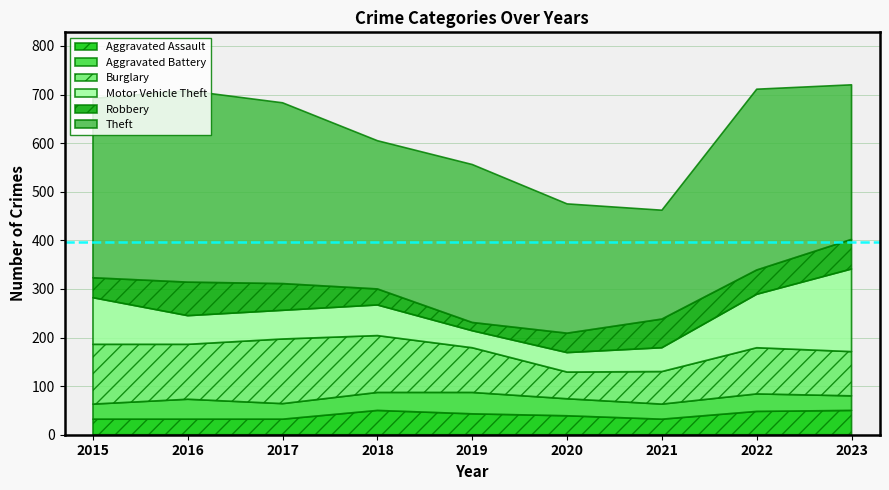

Is the value of Motor Vehicle Theft at 2022 greater than the value of Aggravated Battery at 2017?

Yes